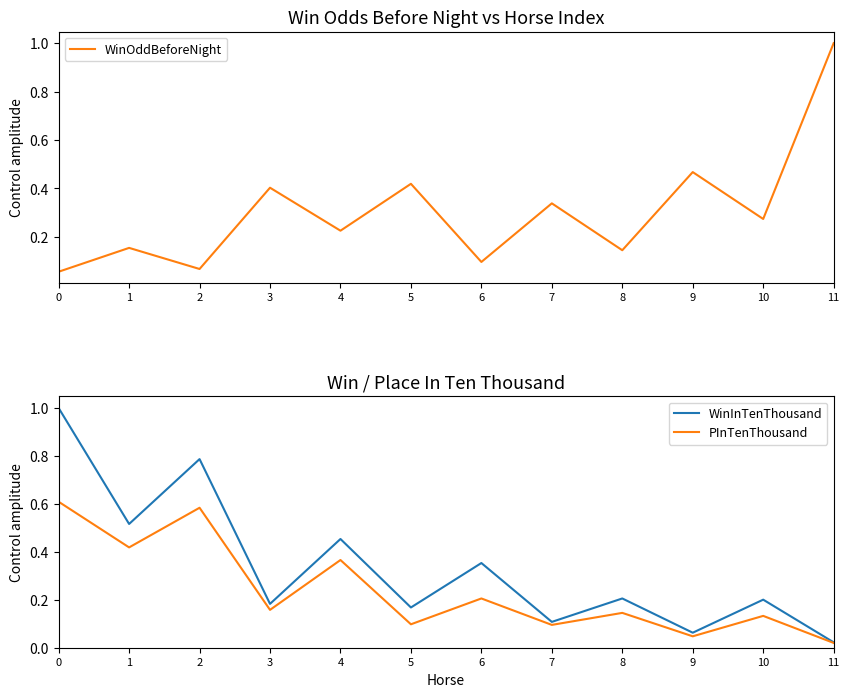

Which category has the lowest value across all series?

11